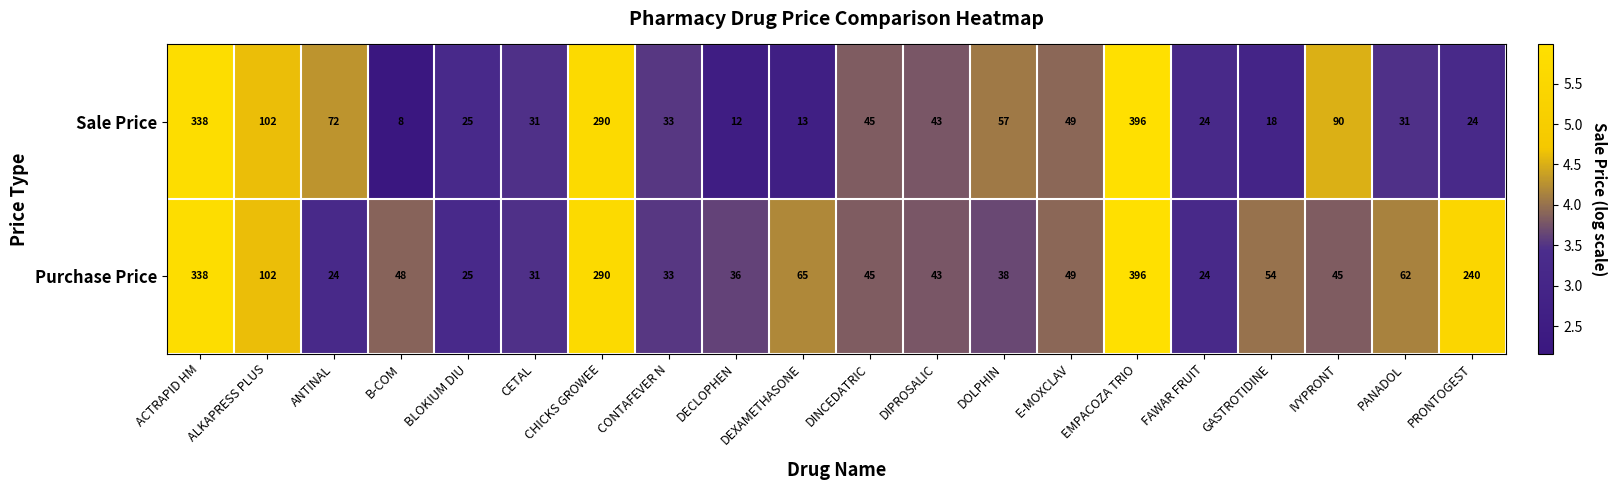

What is the difference between the Purchase Price values at DECLOPHEN and DIPROSALIC?

7